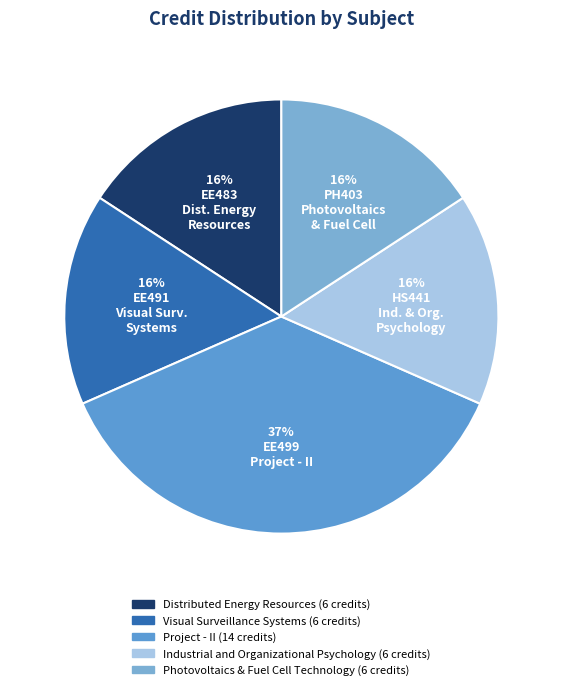

Count the number of slices in the pie.

5